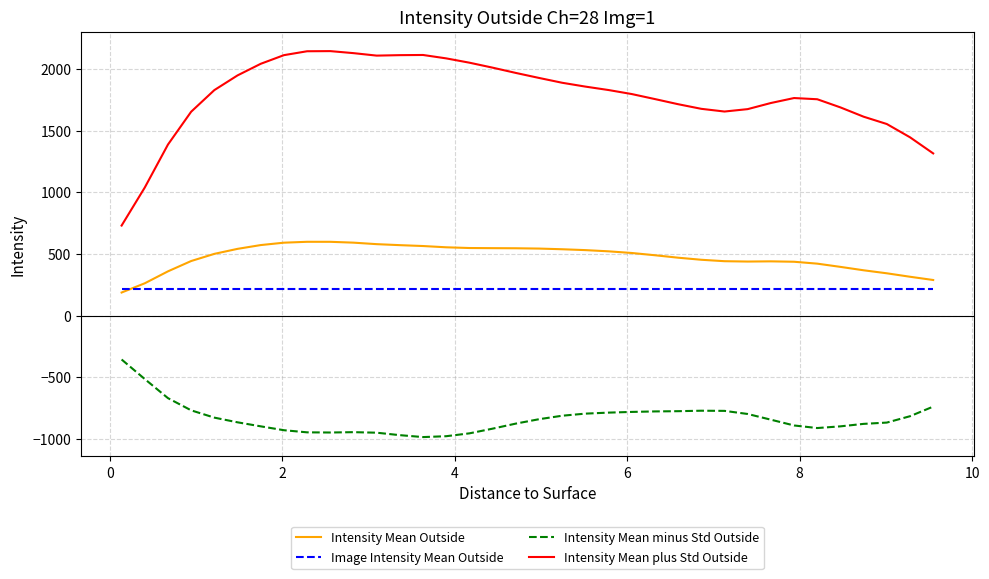

What is the smallest value displayed?

-983.9